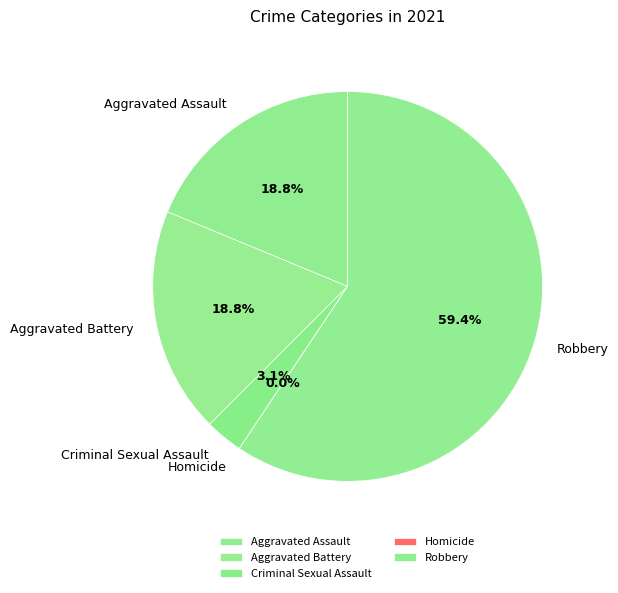

Count the number of slices in the pie.

5